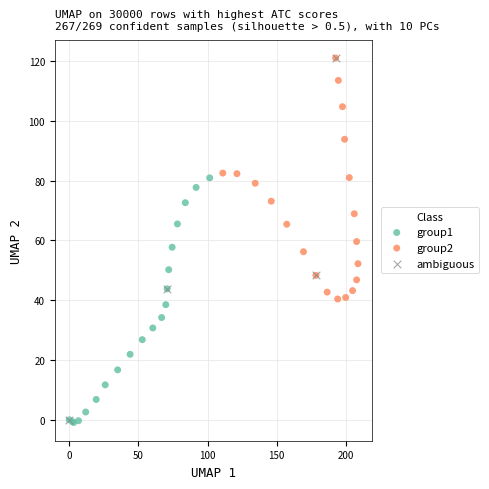

Which series has the widest spread of Y values?

ambiguous